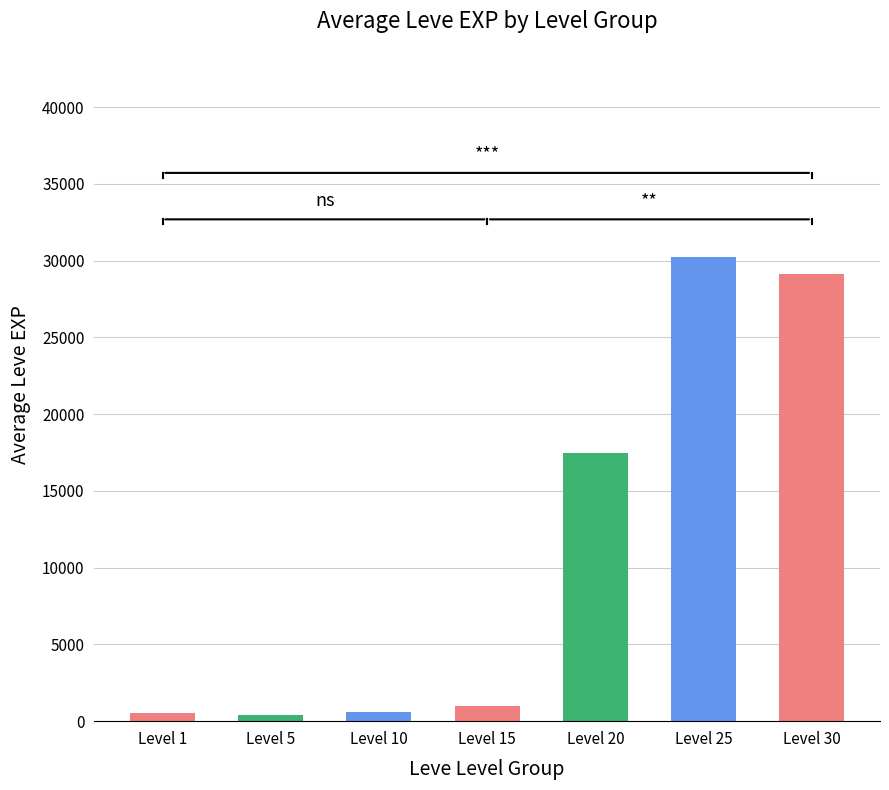

Is it true that the value at Level 25 is 10600.9?

False